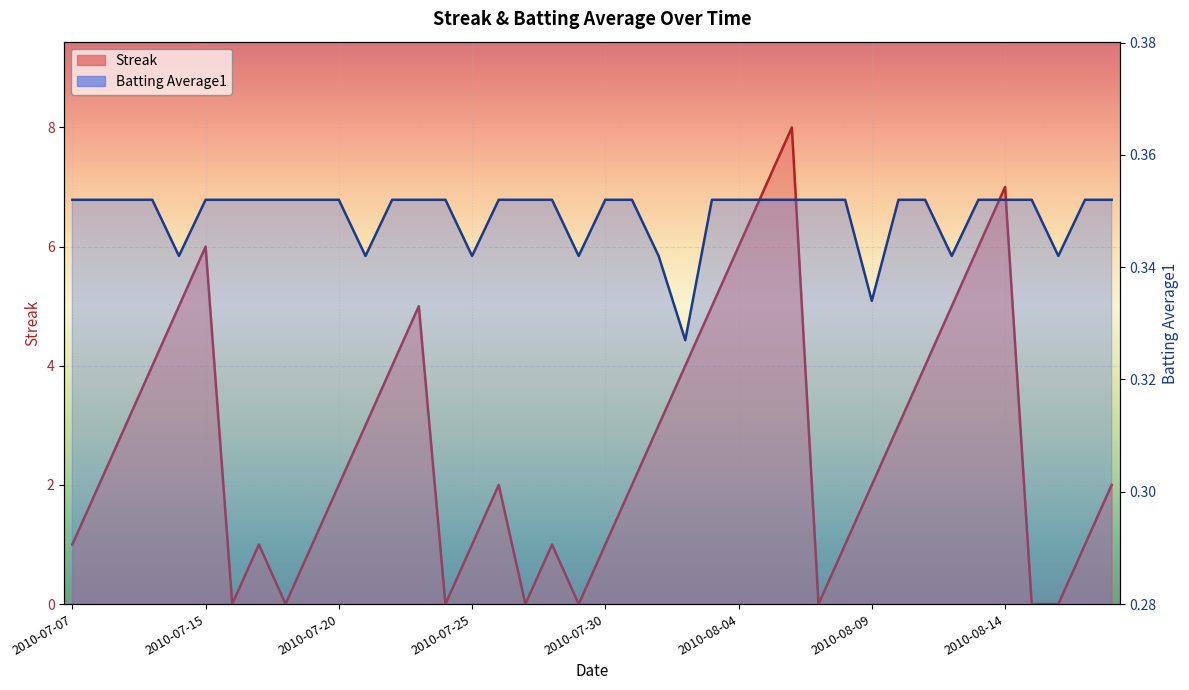

List the series in order of their peak value, highest first.

Streak, Batting Average1